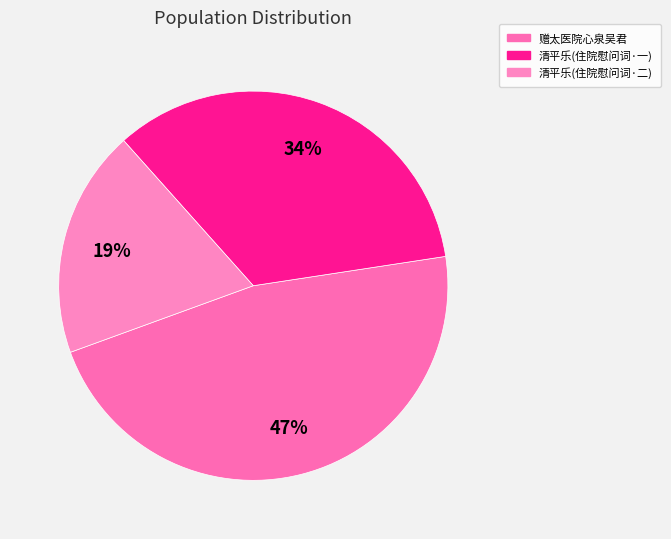

To the nearest percent, what is the difference between the largest and smallest slice percentages?

28%